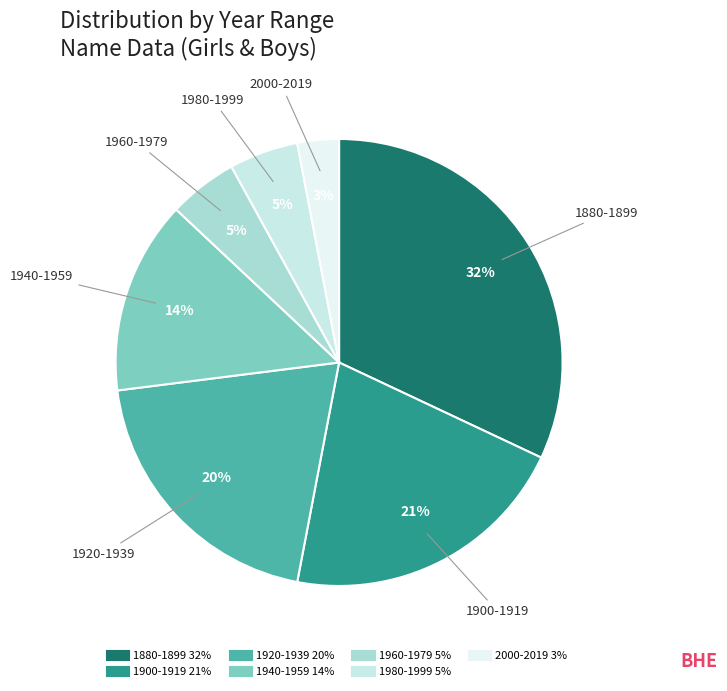

To the nearest percent, what is the average slice percentage?

14%